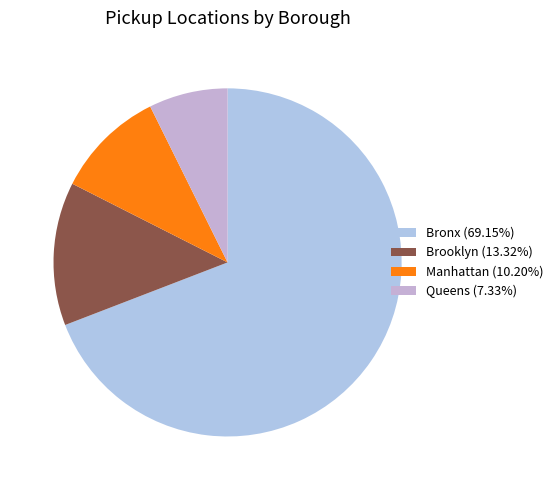

How many segments does this pie chart have?

4